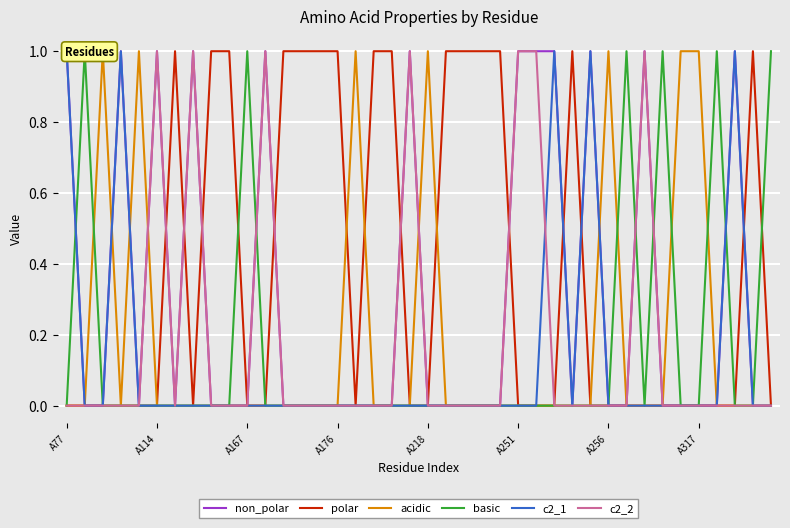

True or false: polar and c2_1 intersect in this chart.

True